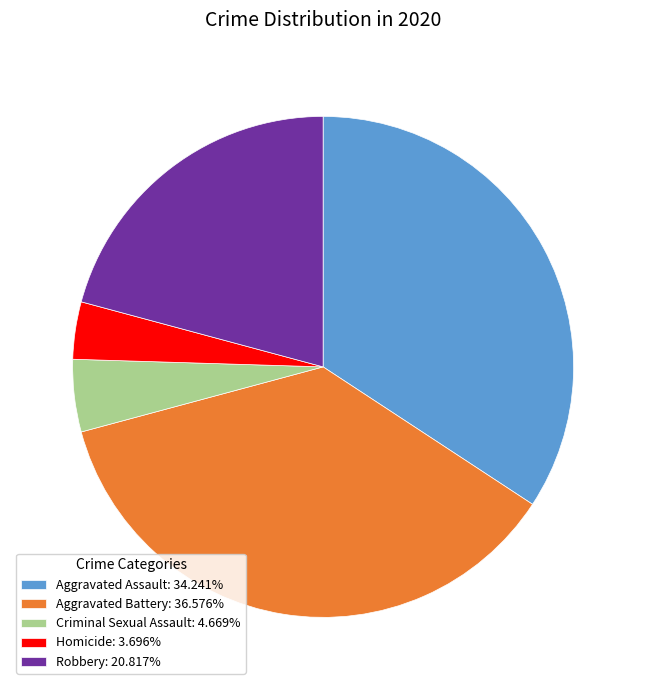

True or false: Robbery accounts for 30% of the total.

False